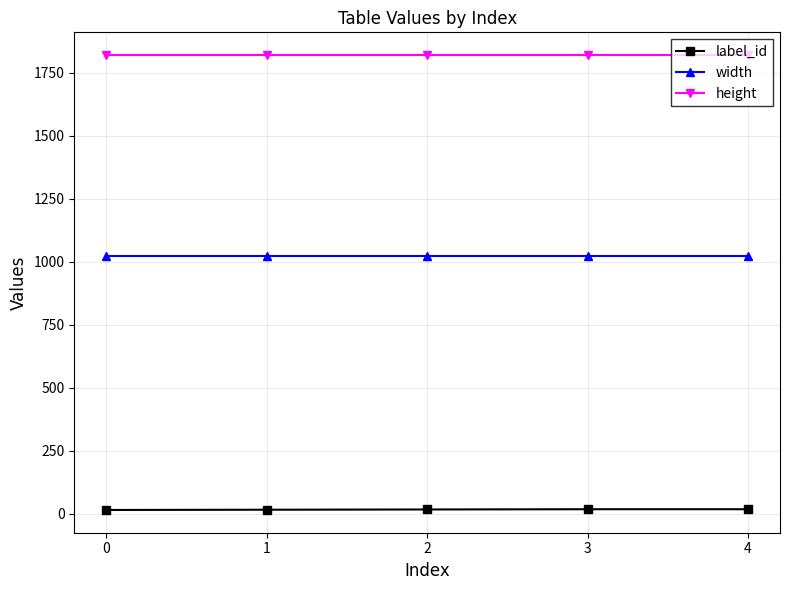

What is the approximate value of height at 1?

1820